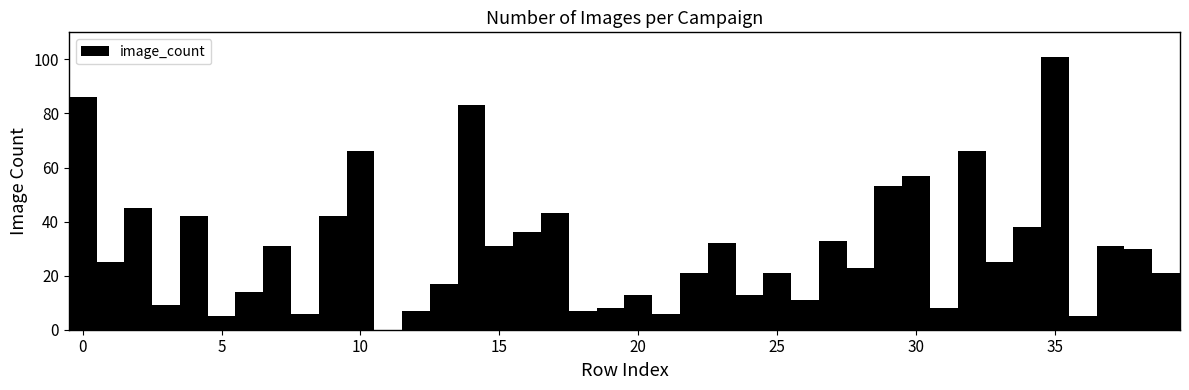

Around what value on the x-axis is the tallest bar? Give the approximate position of its centre, as read against the axis.

35.0